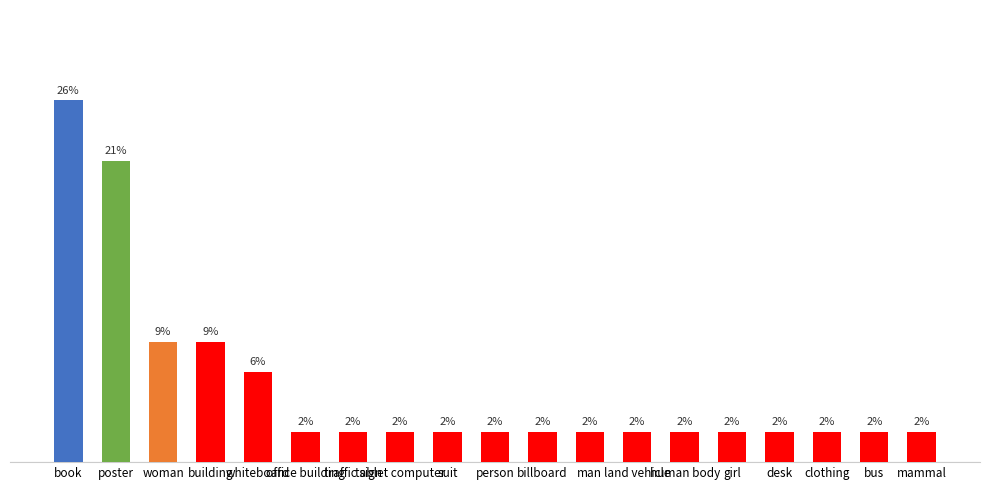

Rank the categories by value from lowest to highest.

office building, traffic sign, tablet computer, suit, person, billboard, man, land vehicle, human body, girl, desk, clothing, bus, mammal, whiteboard, woman, building, poster, book